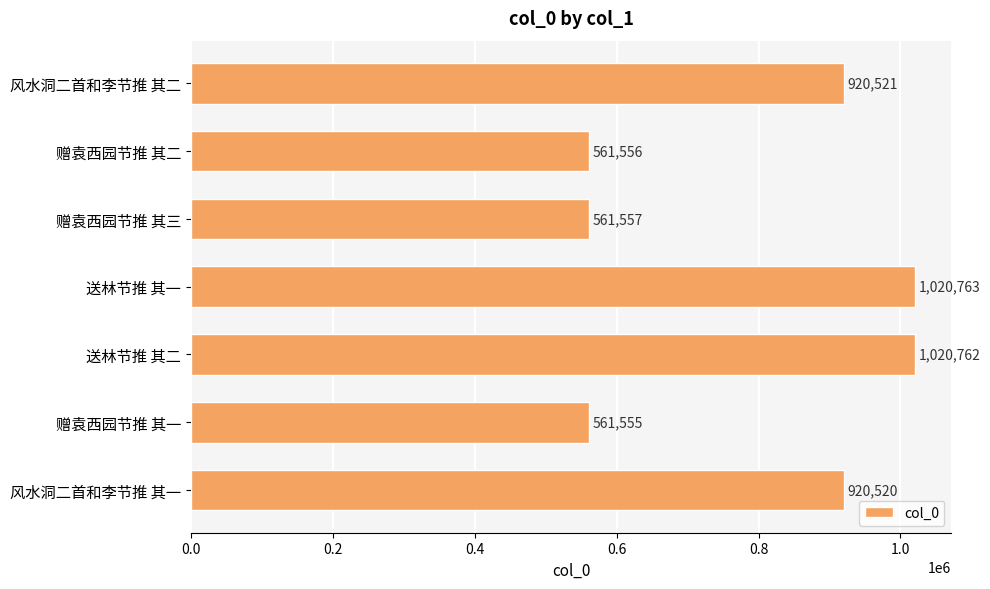

What is the average value?

795319